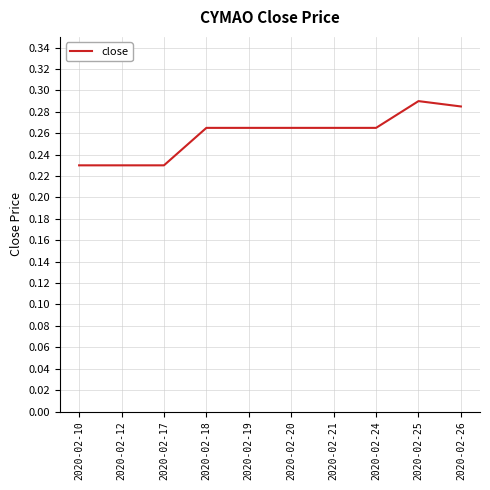

What is the sum of all values?

2.6